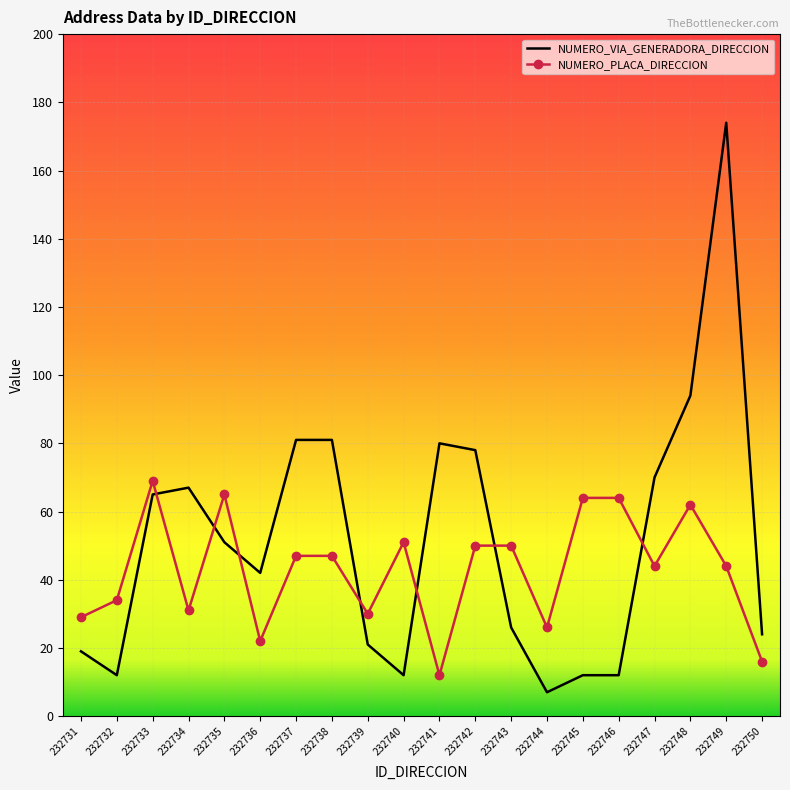

What is the difference between the maximum and minimum values in the NUMERO_PLACA_DIRECCION series?

57